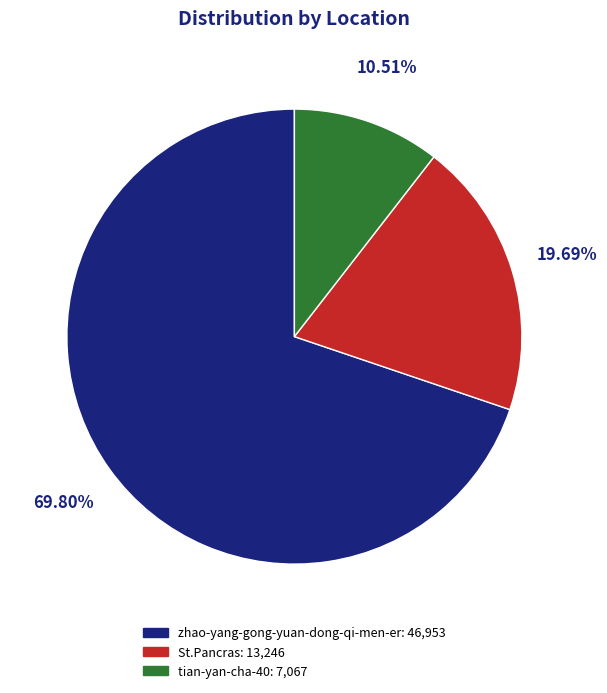

To the nearest percent, what is the average slice percentage?

33%